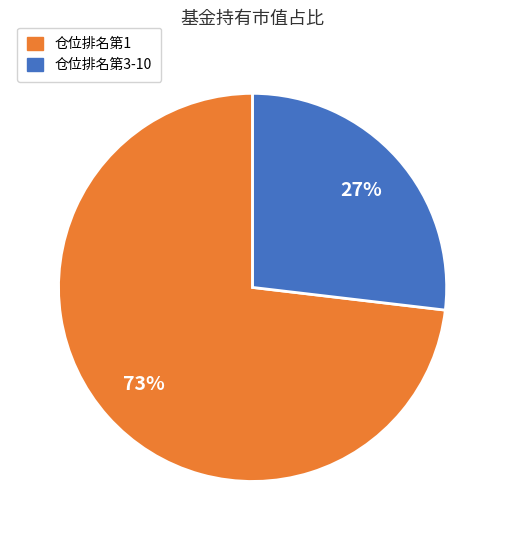

To the nearest percent, what is the difference between the largest and smallest slice percentages?

46%